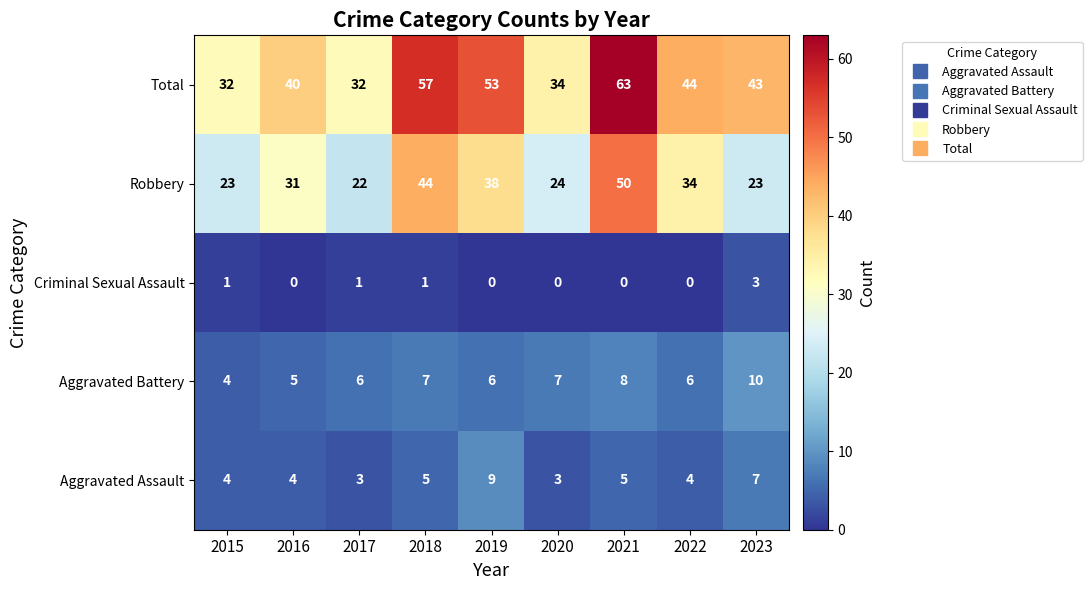

True or false: Total has a value of 52 at 2016.

False